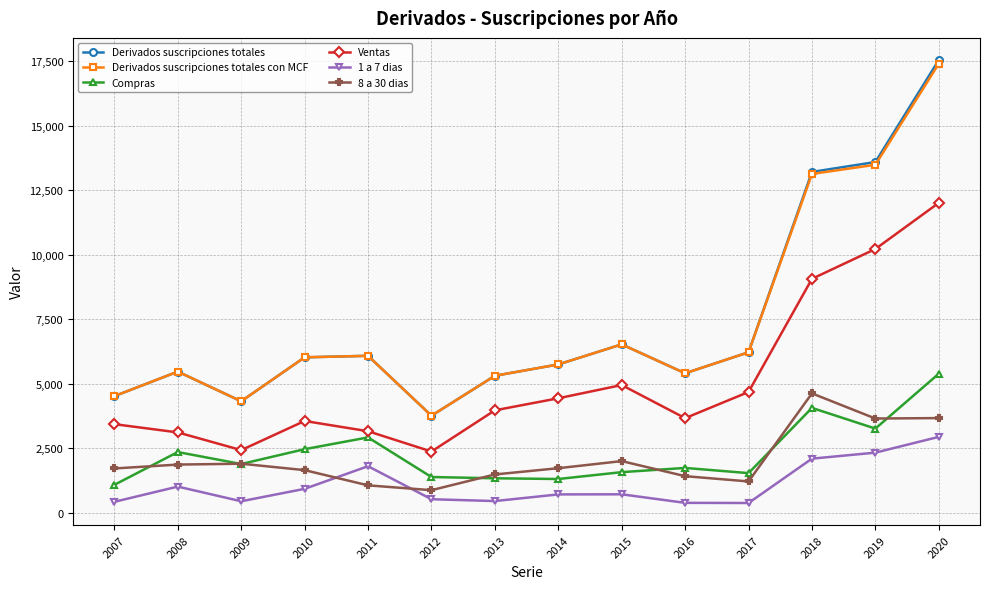

True or false: 8 a 30 dias and Derivados suscripciones totales cross at least once.

False